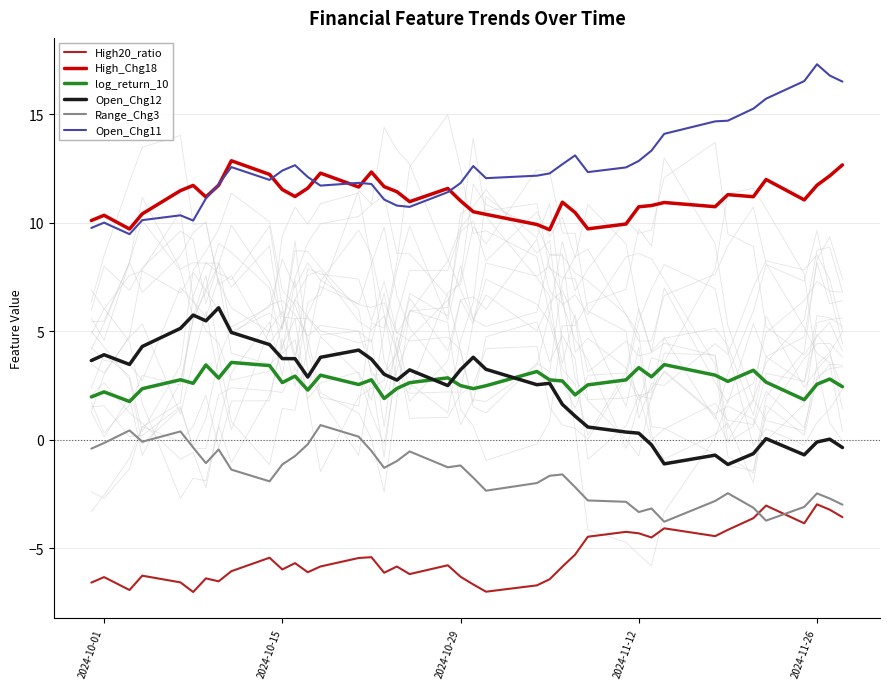

True or false: Open_Chg11 and Open_Chg12 intersect in this chart.

False